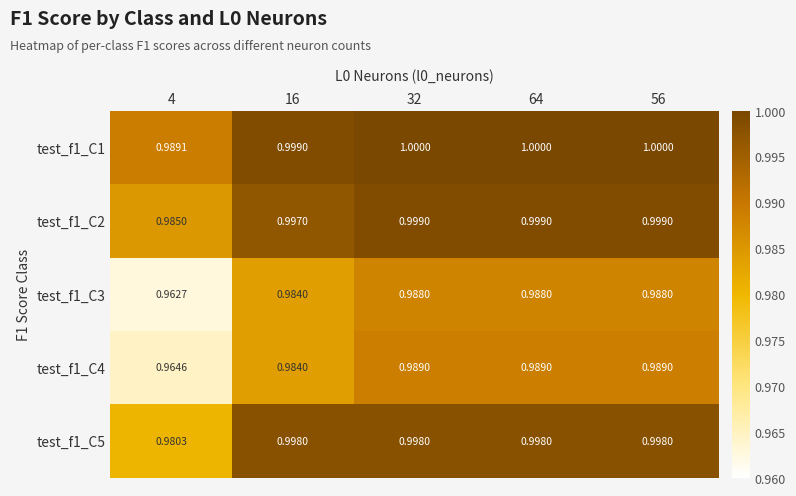

Is the value of test_f1_C2 at 32 greater than the value of test_f1_C1 at 32?

No